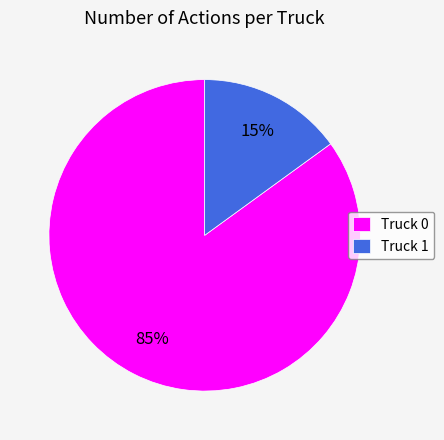

Is the sum of Truck 1 and Truck 0 greater than half?

Yes